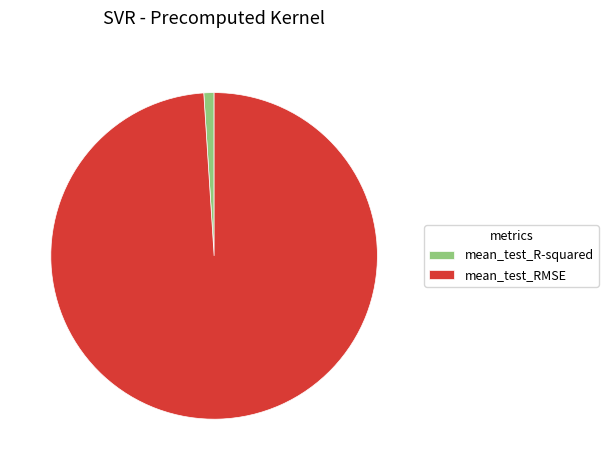

Which slice represents more than half of the pie?

mean_test_RMSE